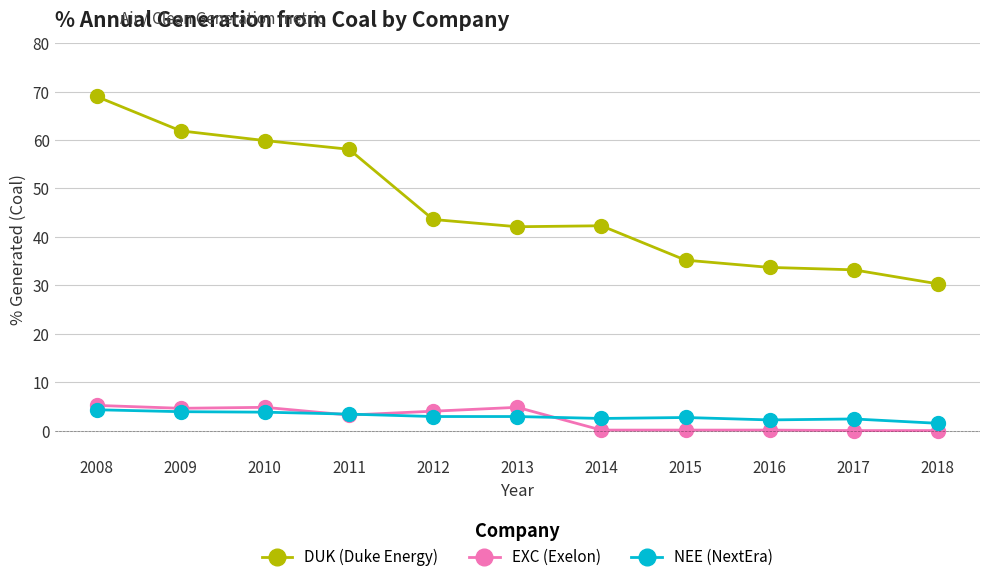

True or false: DUK (Duke Energy) and NEE (NextEra) intersect in this chart.

False